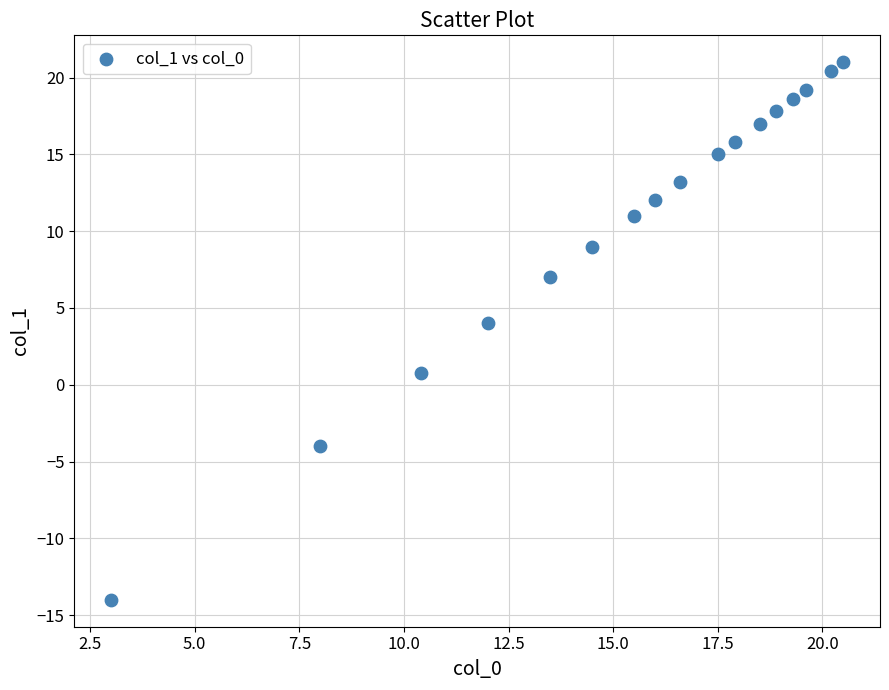

What is the range of X values (max minus min)?

17.5